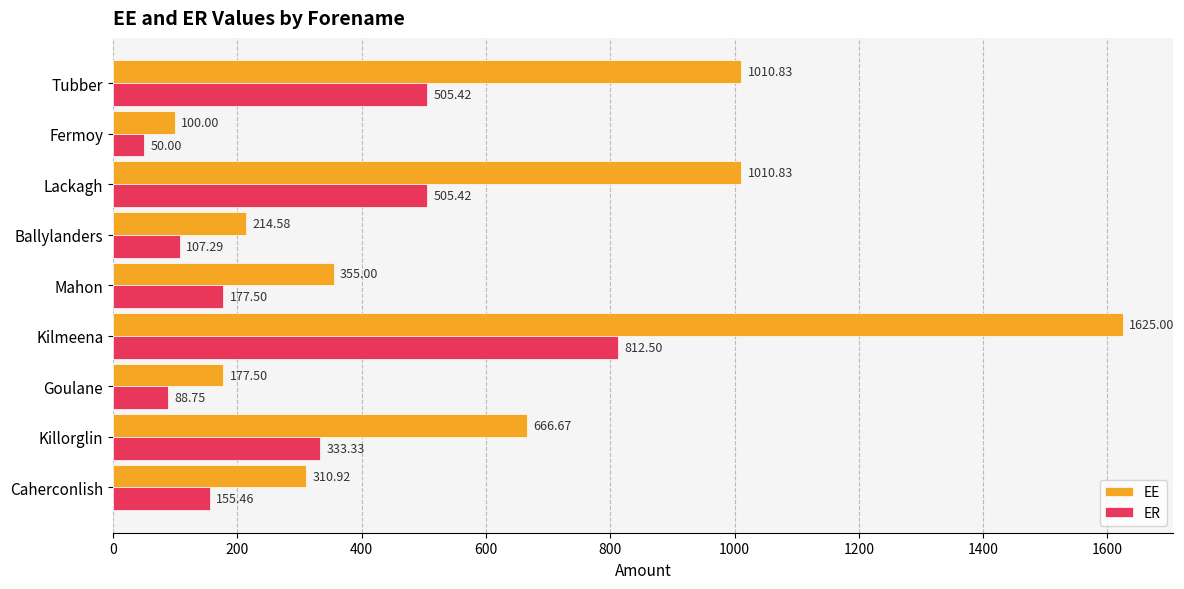

Rank the series by their average value, from lowest to highest.

ER, EE